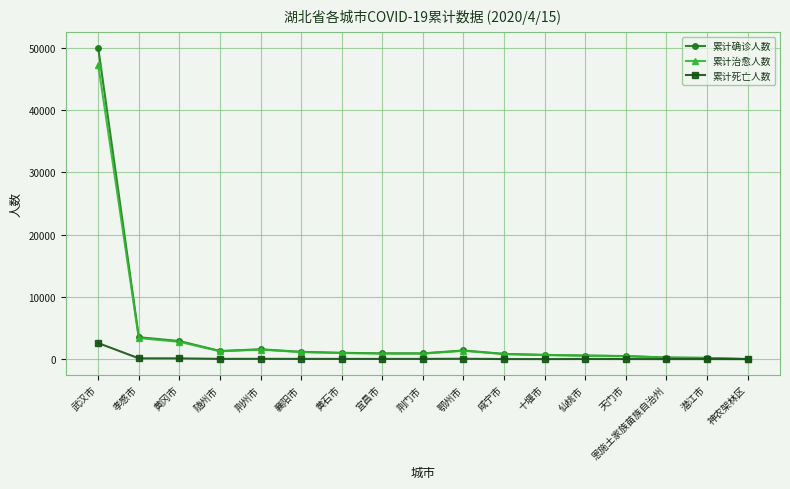

How many data points does each series have?

17